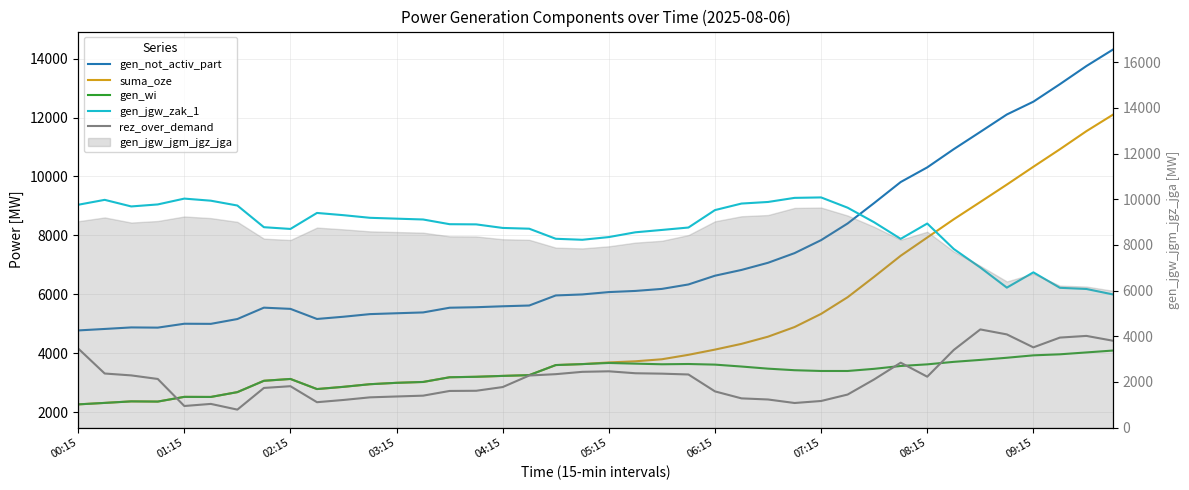

At how many categories does at least one series exceed 7784?

40